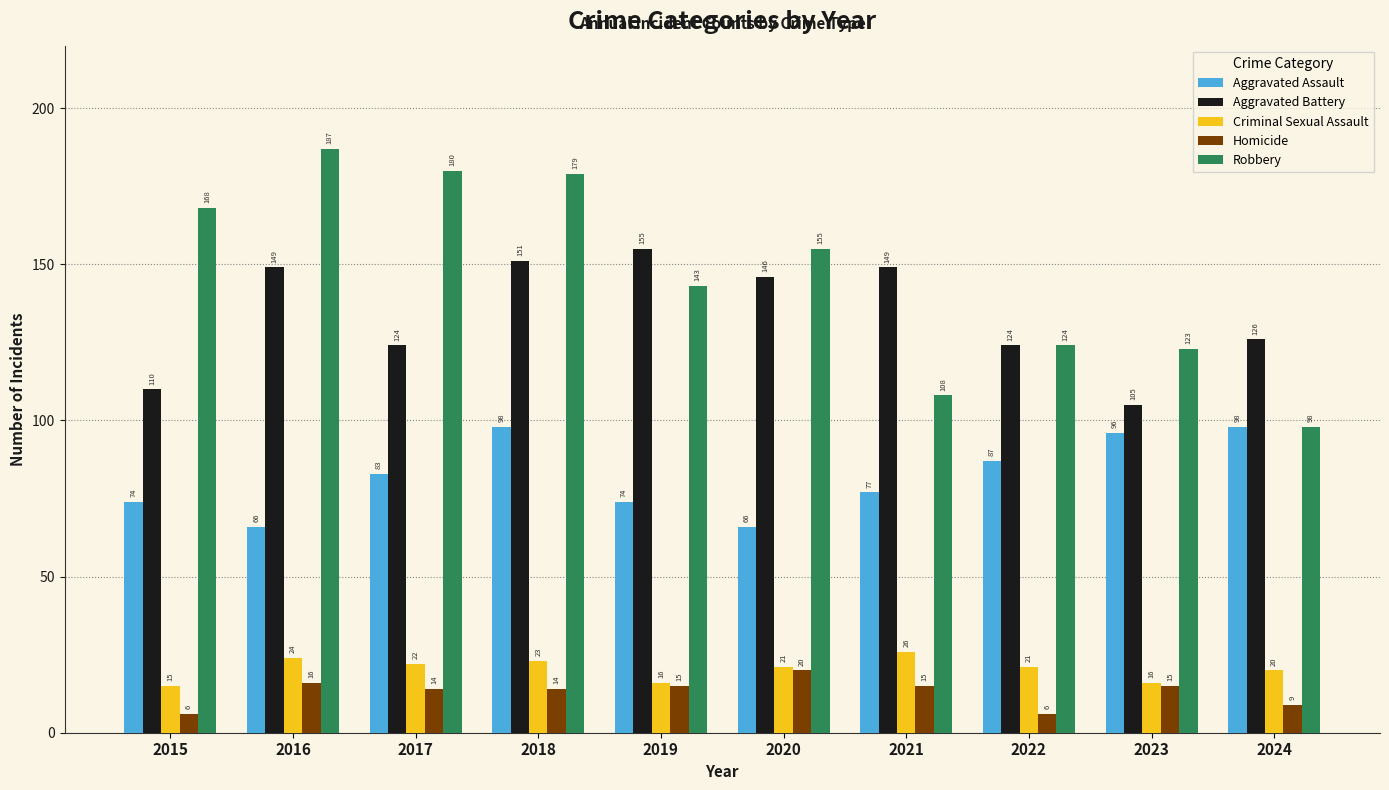

How many data points in Homicide are less than 15?

5